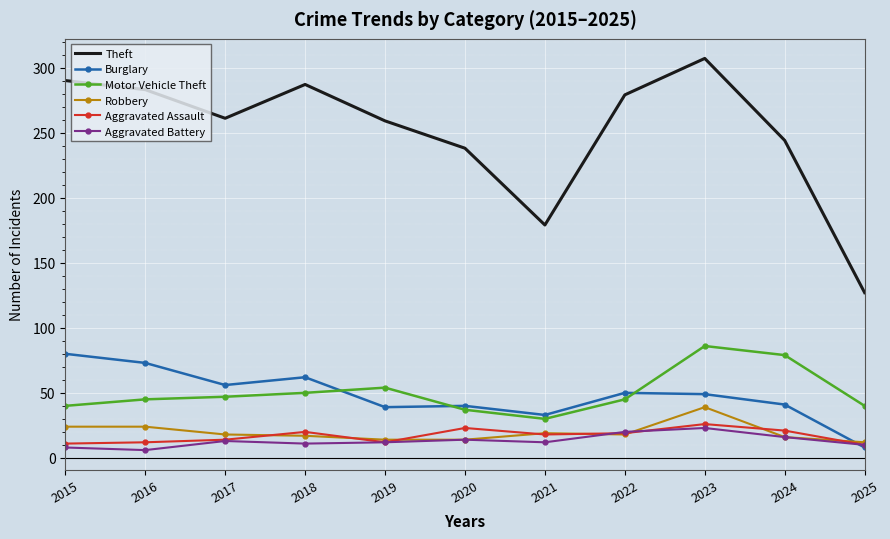

Count the number of data series in this chart.

6